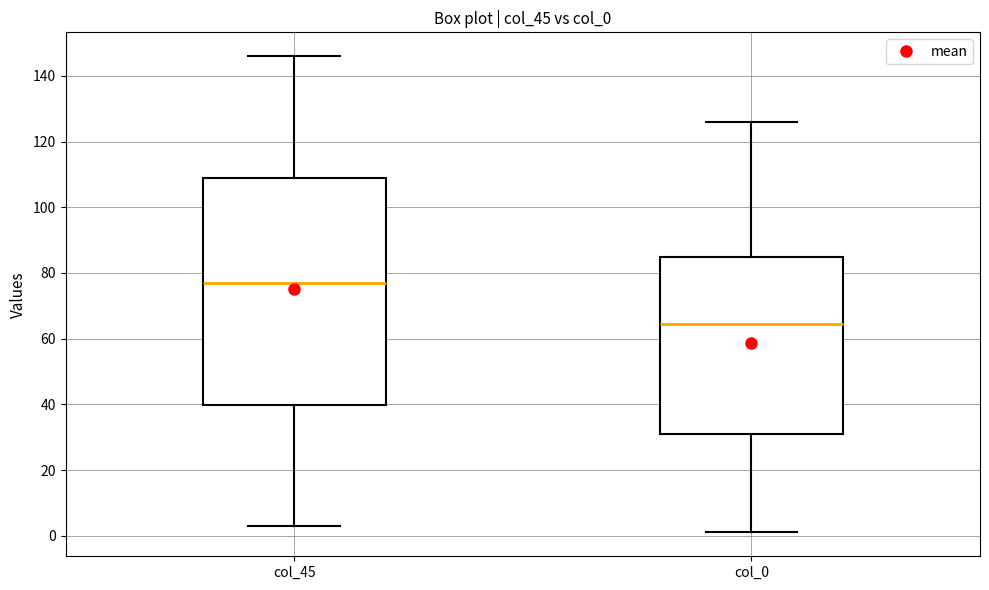

Which box's median line is the lowest?

col_0